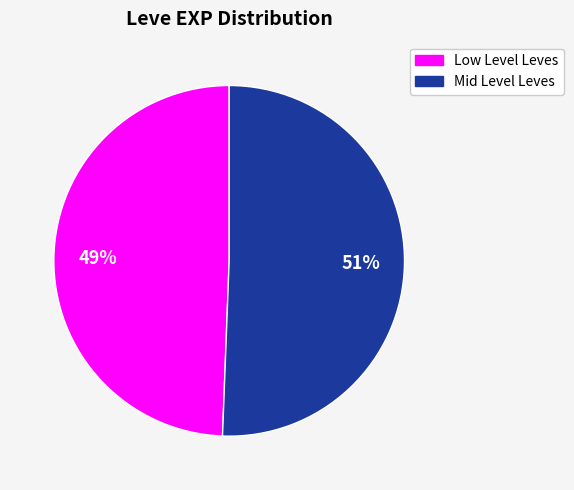

Does Mid Level Leves account for over 50% of the chart?

Yes